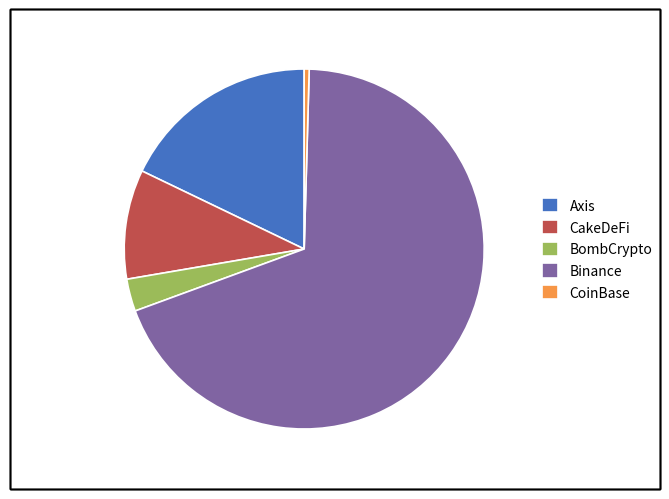

How many slices are in this pie chart?

5